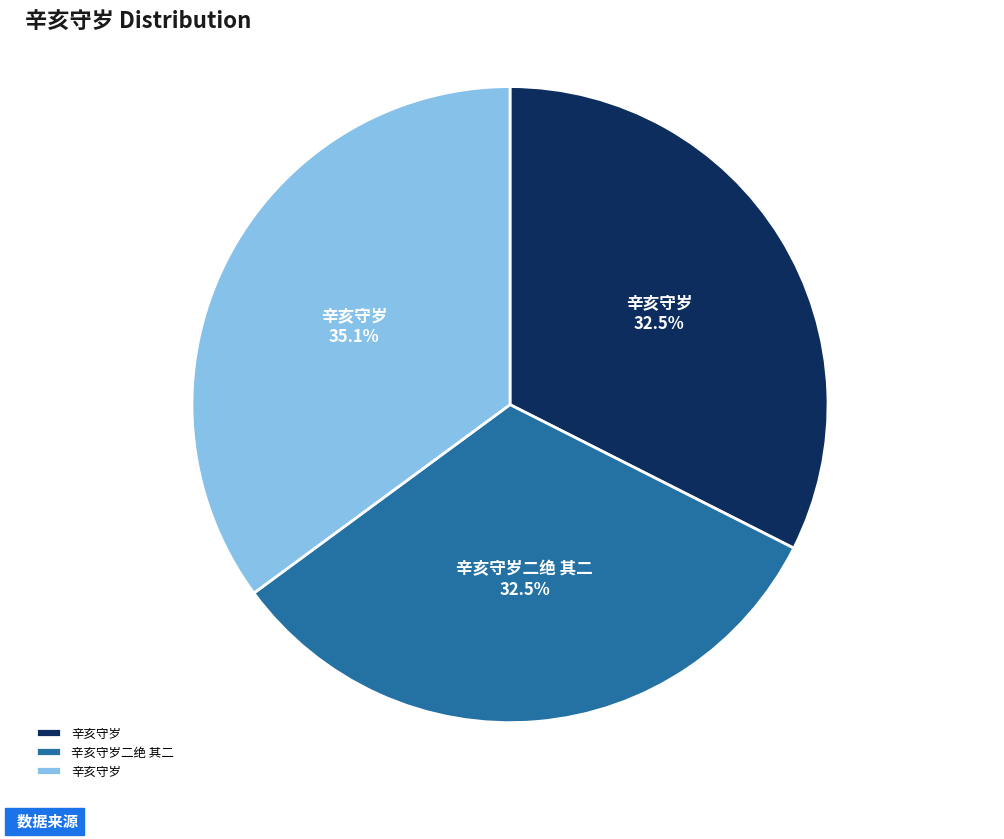

Does any single category account for the majority?

No